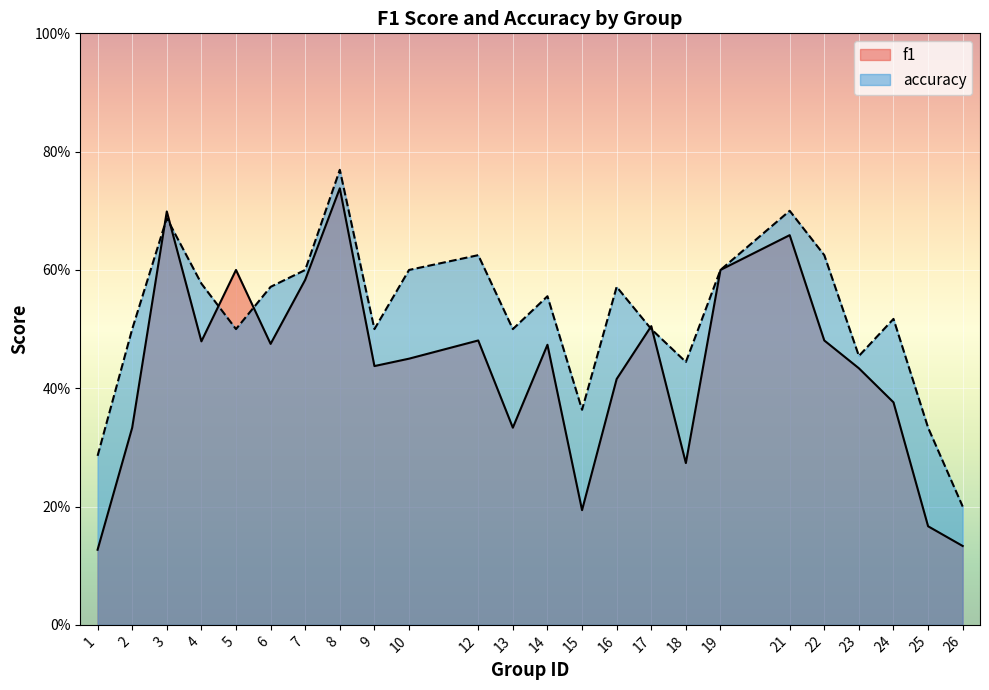

The f1 series shows 0.6 at 2. True or false?

False